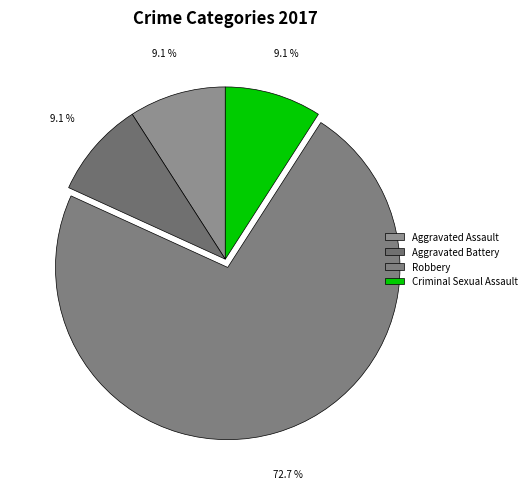

Is it true that Aggravated Battery is 21% of the pie?

False